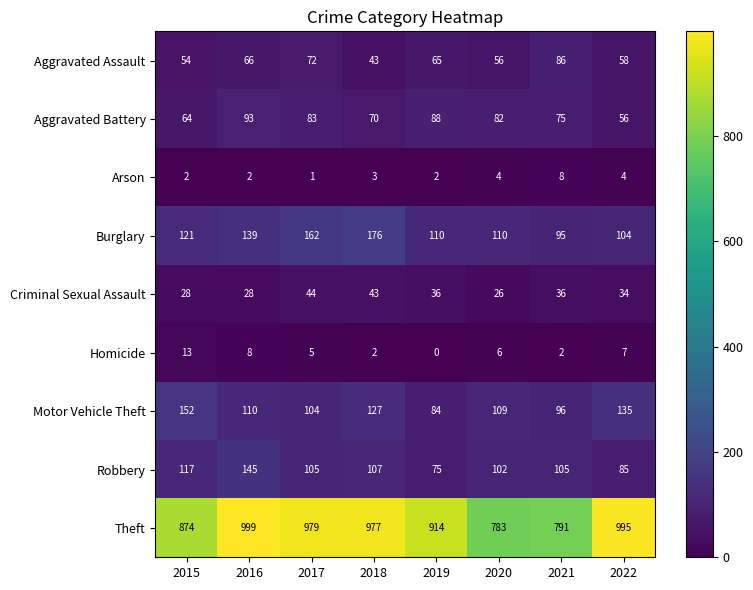

Which series has the largest total across all categories?

Theft